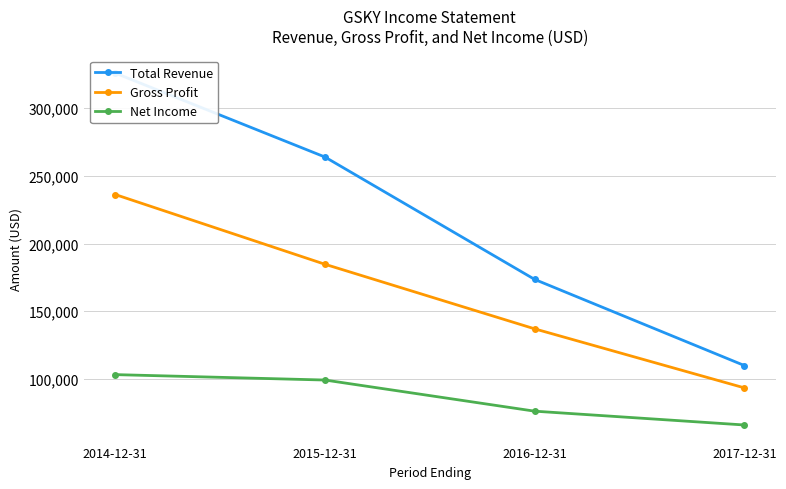

What is the difference between the Net Income values at 2014-12-31 and 2015-12-31?

4000